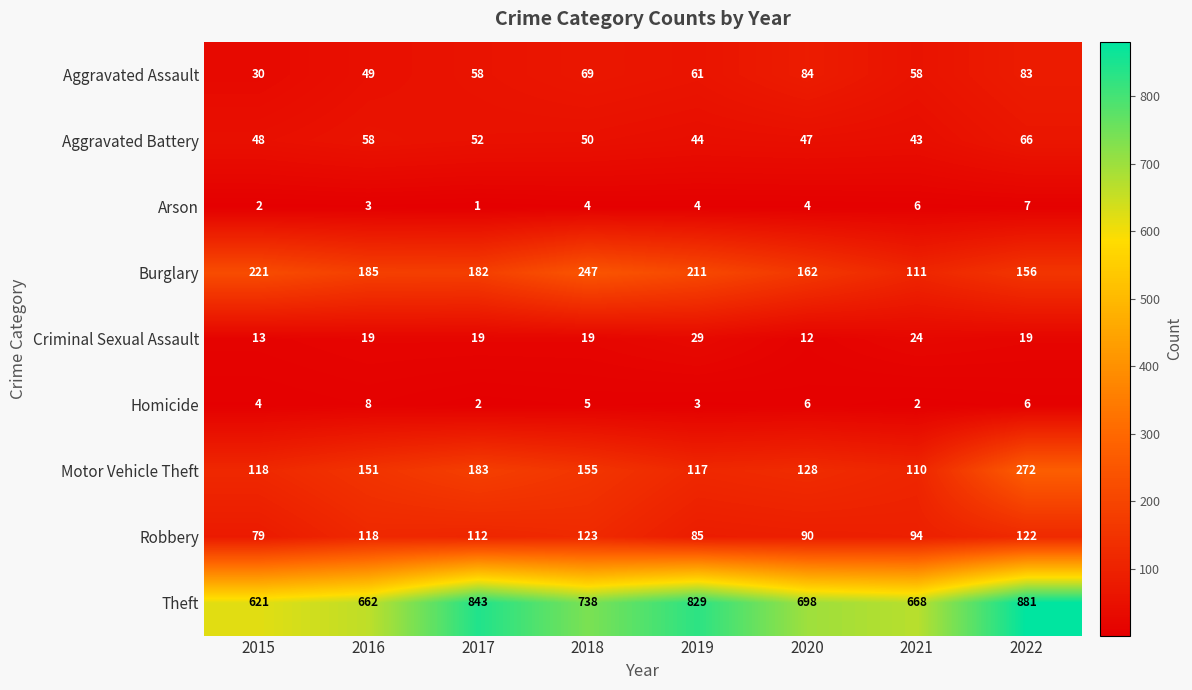

What is the difference between the Burglary values at 2018 and 2015?

26